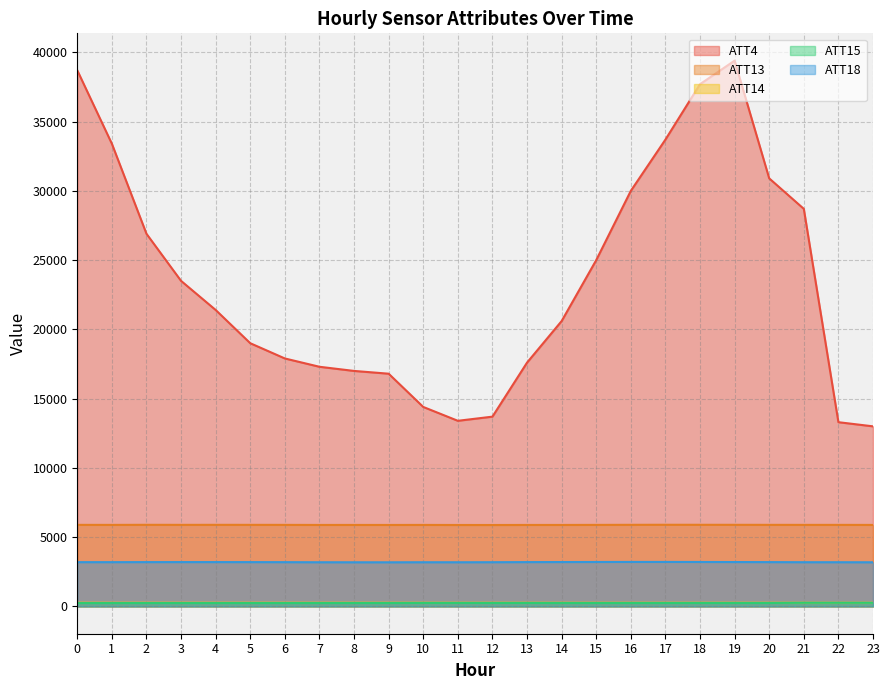

What is the difference between the second highest and minimum values in the ATT14 series?

1.8